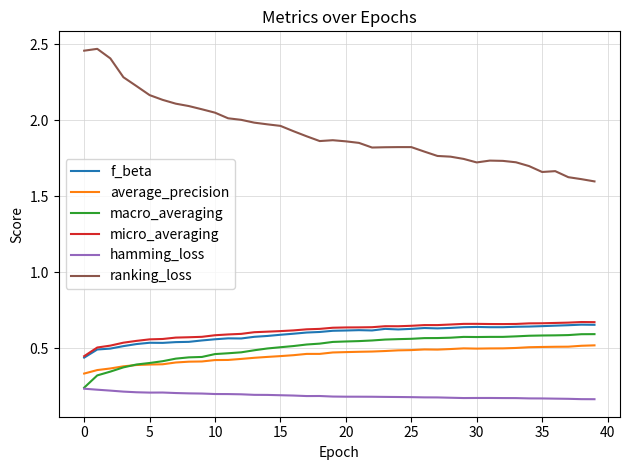

True or false: f_beta and average_precision cross at least once.

False